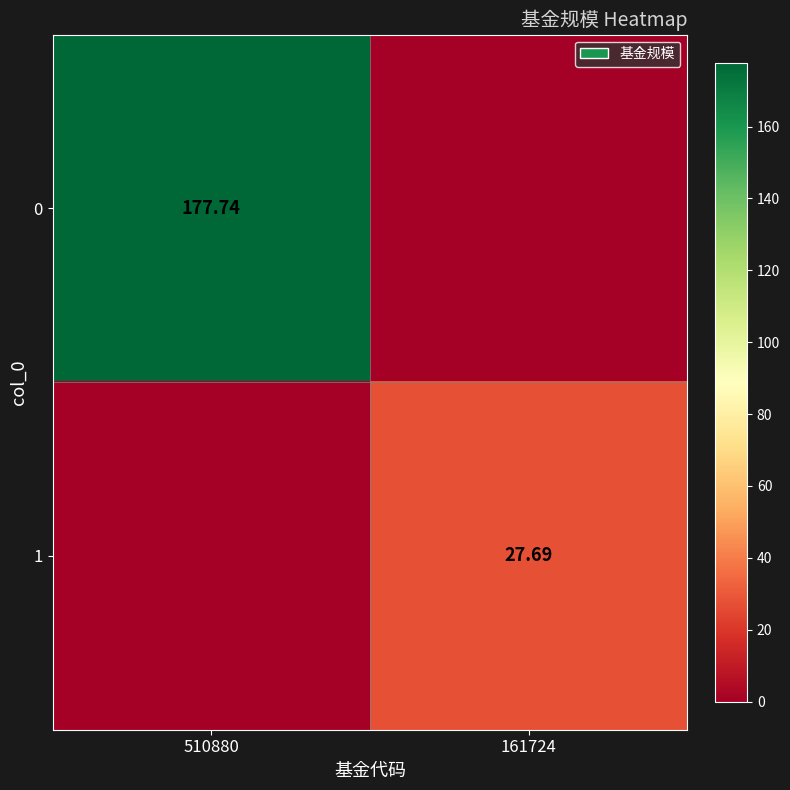

Is the value of 1 at 161724 greater than the value of 0 at 510880?

No